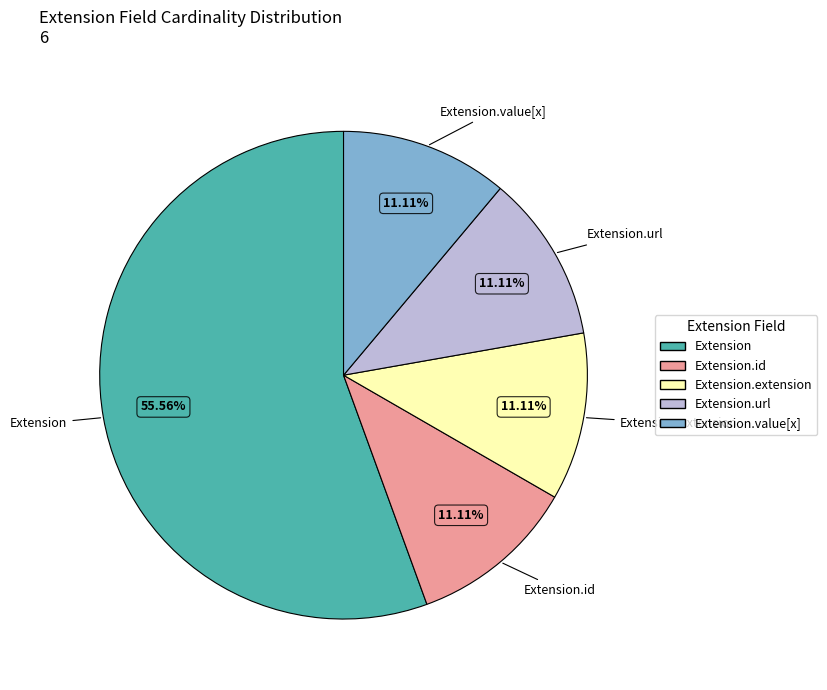

Approximately how many times larger is the value at Extension.url compared to Extension.value[x]?

1.0